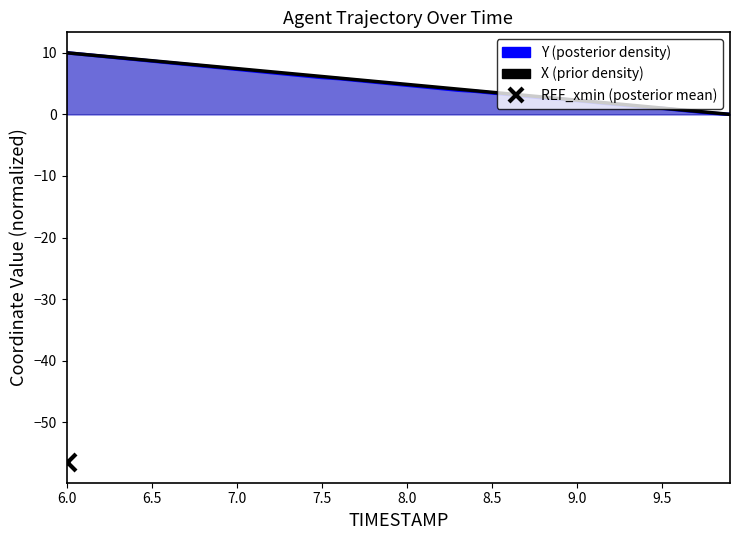

At which category is the sum across all series the highest?

6.0